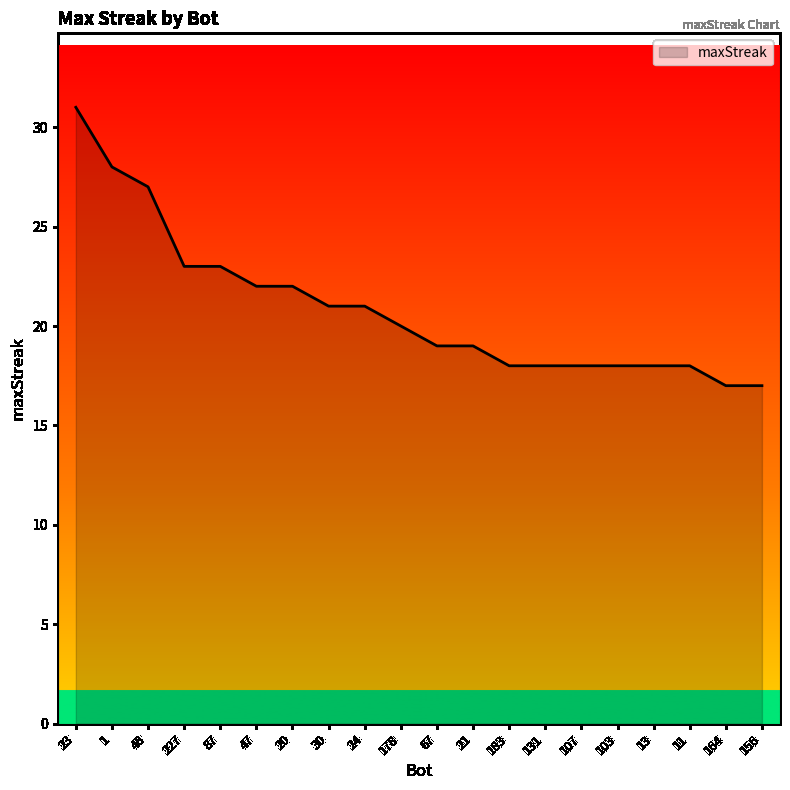

True or false: the data shows 18 at 131.

True